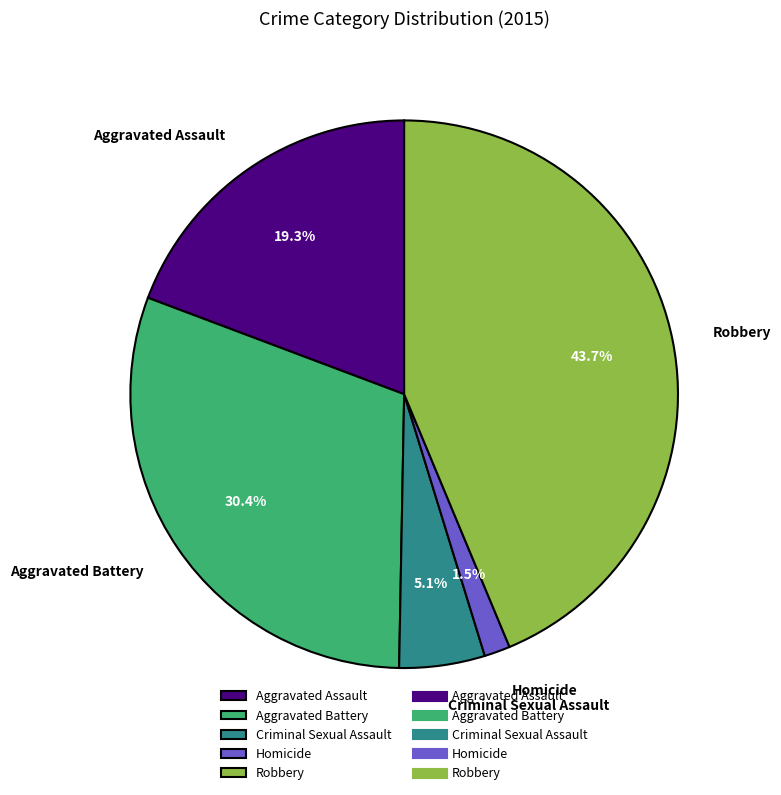

Which category has the smallest portion of the pie?

Homicide